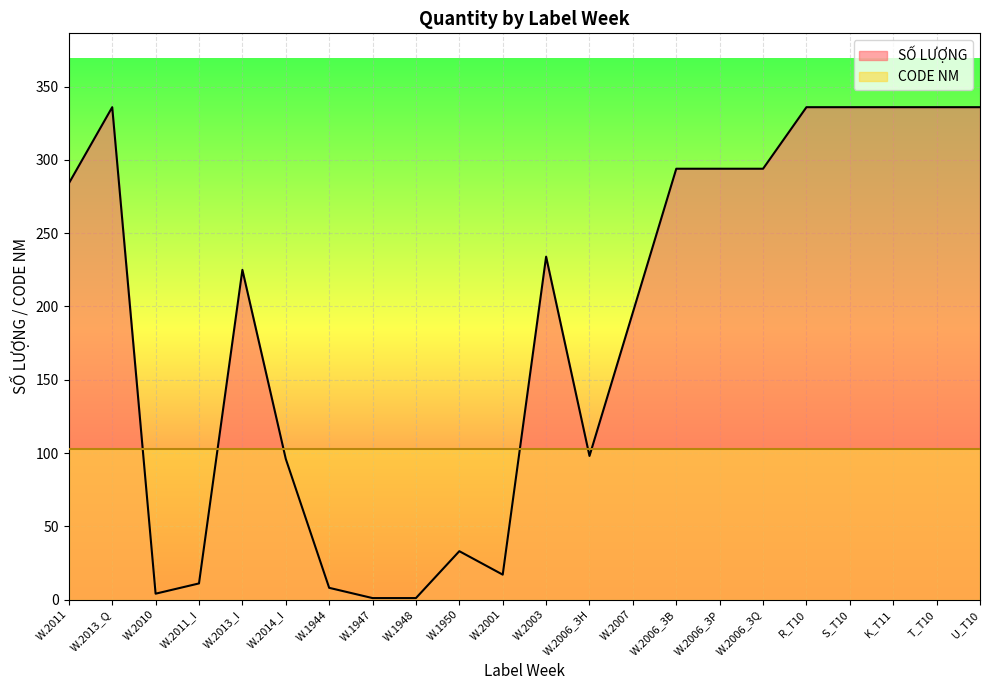

List the labels in order of value, smallest first.

W.1947, W.1948, W.2010, W.1944, W.2011_I, W.2001, W.1950, W.2014_I, W.2006_3H, W.2007, W.2013_I, W.2003, W.2011, W.2006_3B, W.2006_3P, W.2006_3Q, W.2013_Q, R_T10, S_T10, K_T11, T_T10, U_T10